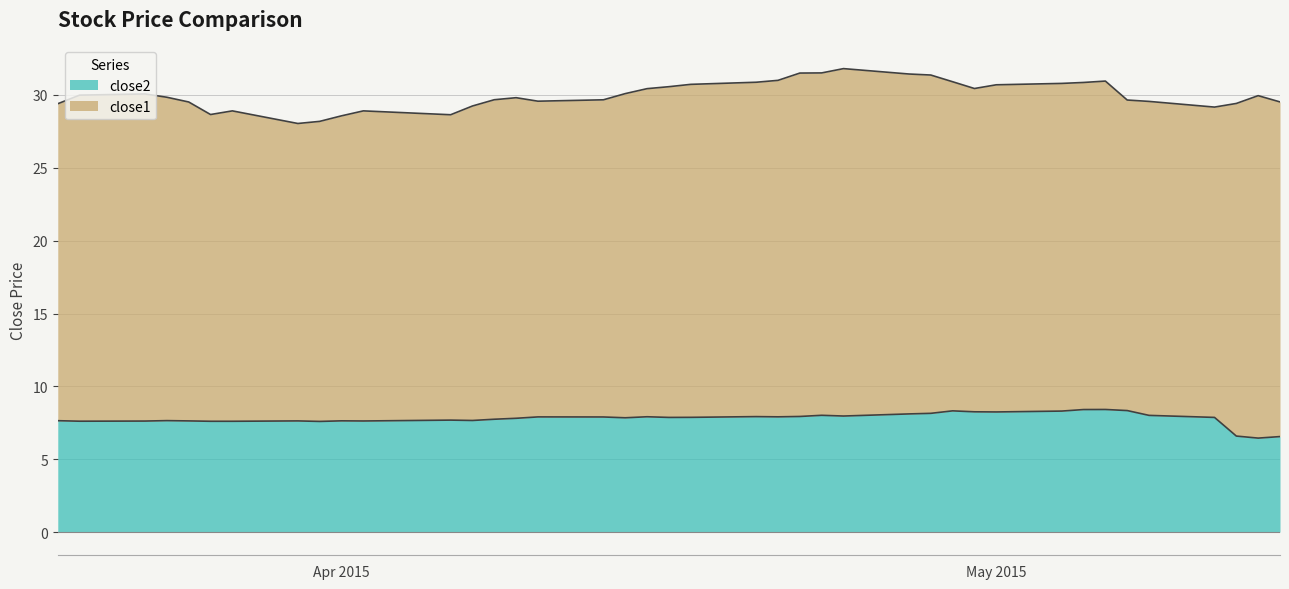

The value of close2 at 2015-03-27 is 7.6. True or false?

True